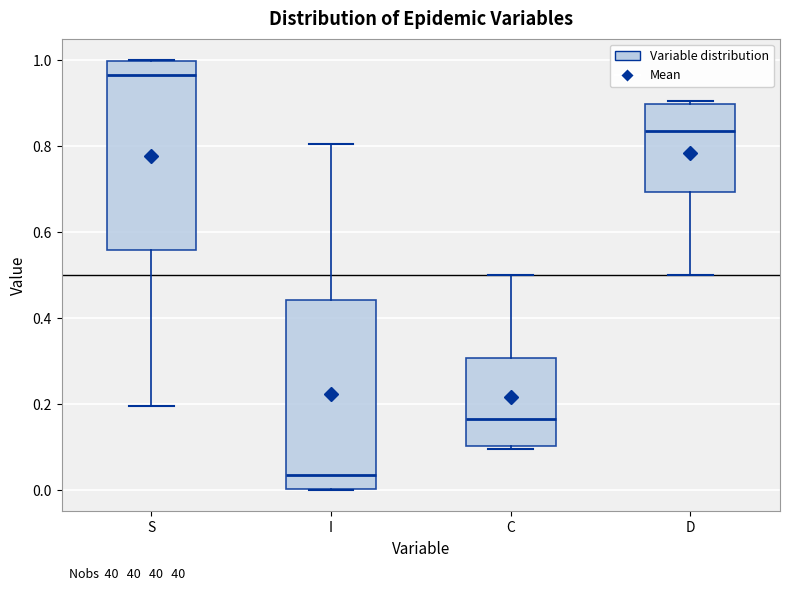

Reading left to right, read every box against the y-axis: the position of its median line, the range the box covers, and the ends of its whiskers. The values are not printed on the chart, so give them approximately, as read against the axis.

S: median 0.96, box 0.56 to 1.00, whiskers 0.20 to 1.00
I: median 0.04, box 0.00 to 0.44, whiskers 0.00 to 0.80
C: median 0.16, box 0.10 to 0.30, whiskers 0.10 (just below the box's lower edge) to 0.50
D: median 0.84, box 0.70 to 0.90, whiskers 0.50 to 0.90 (just above the box's upper edge)